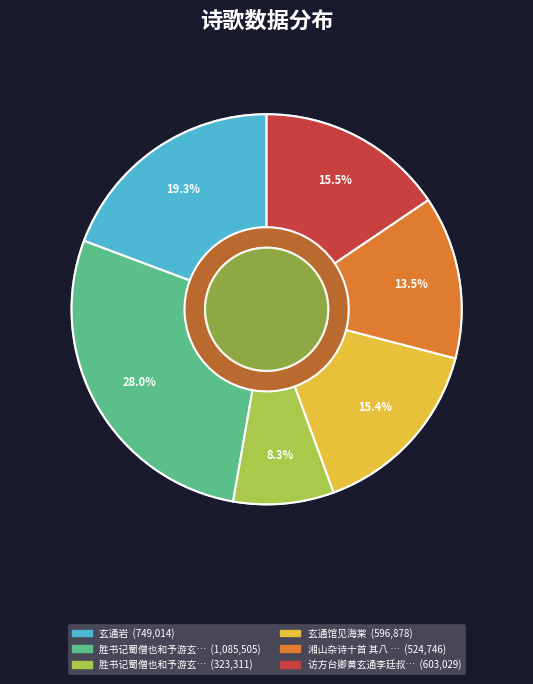

Does 玄通馆见海棠 account for over 50% of the chart?

No